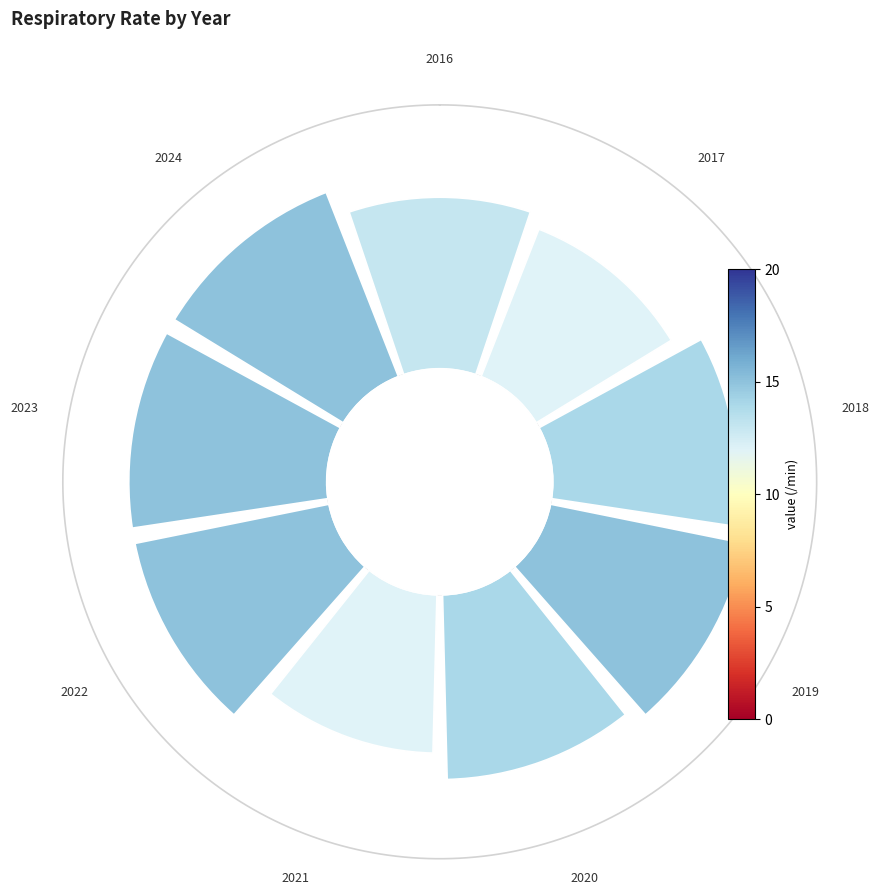

Does 6 account for over 50% of the chart?

No